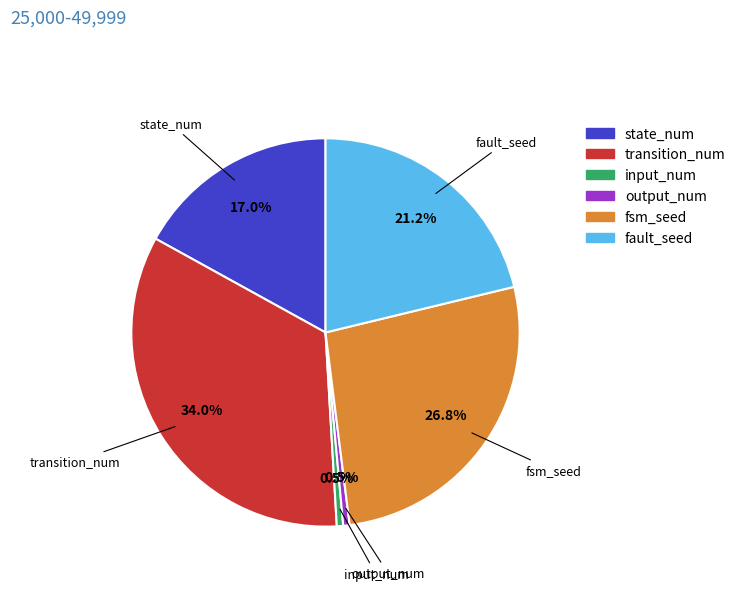

Does transition_num account for over 50% of the chart?

No